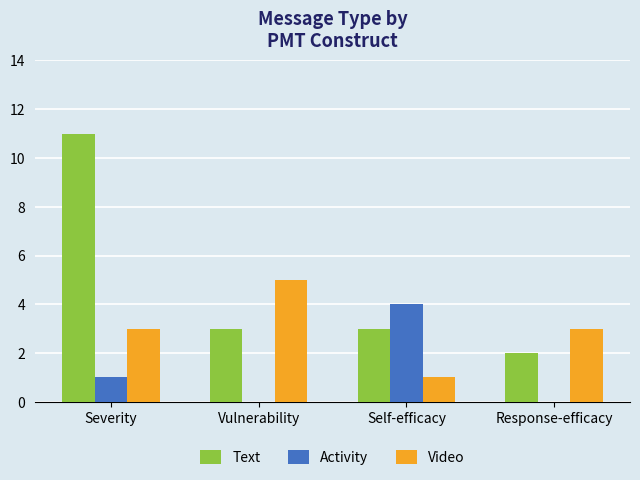

At which label does Video reach its peak?

Vulnerability